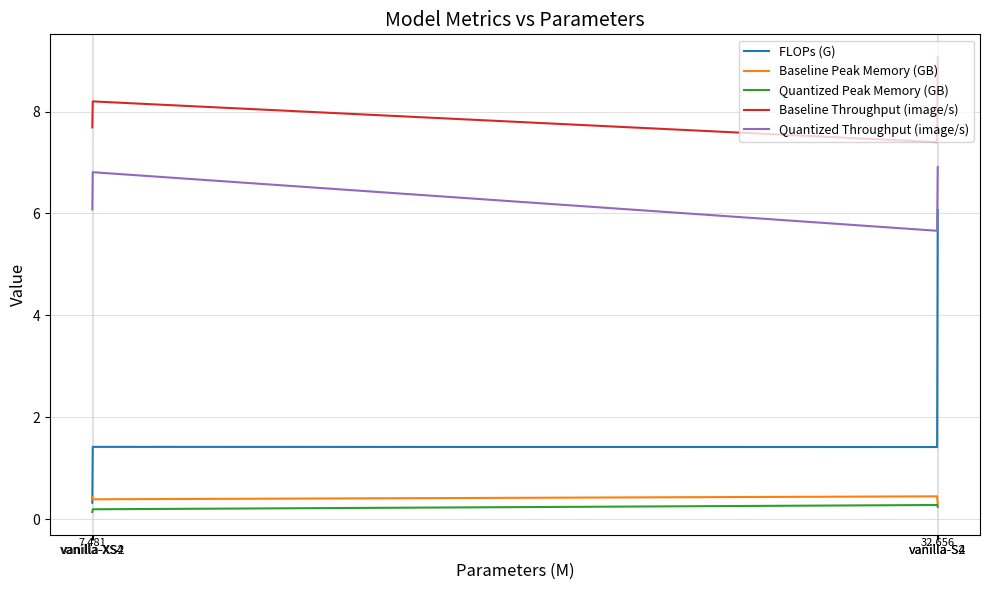

How many intersections are there between Baseline Peak Memory (GB) and FLOPs (G)?

1